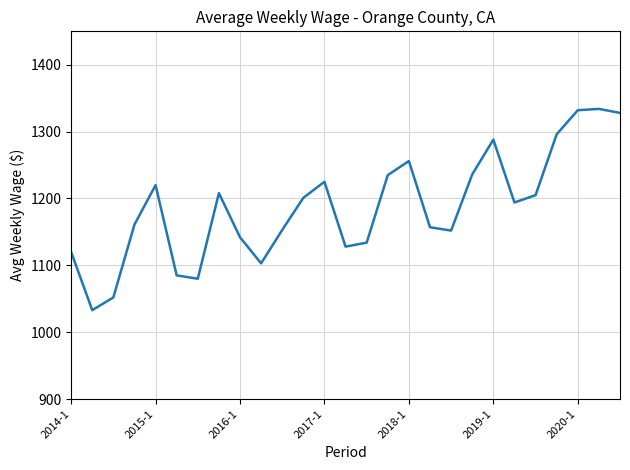

What is the maximum value shown in the chart?

1334